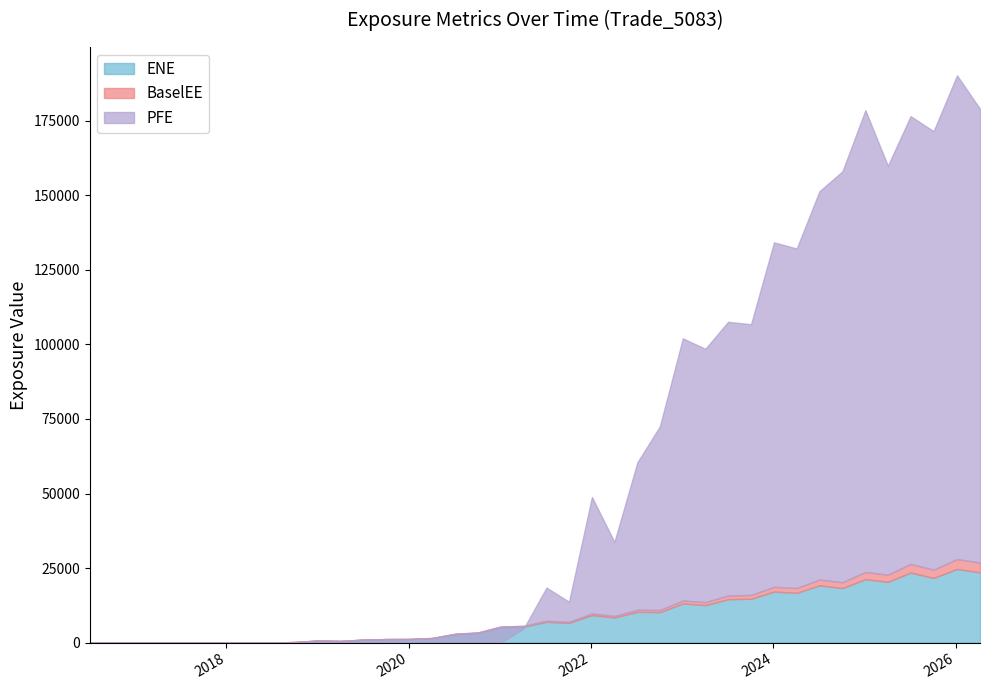

Read the PFE value at 2021-04-06.

4811.4